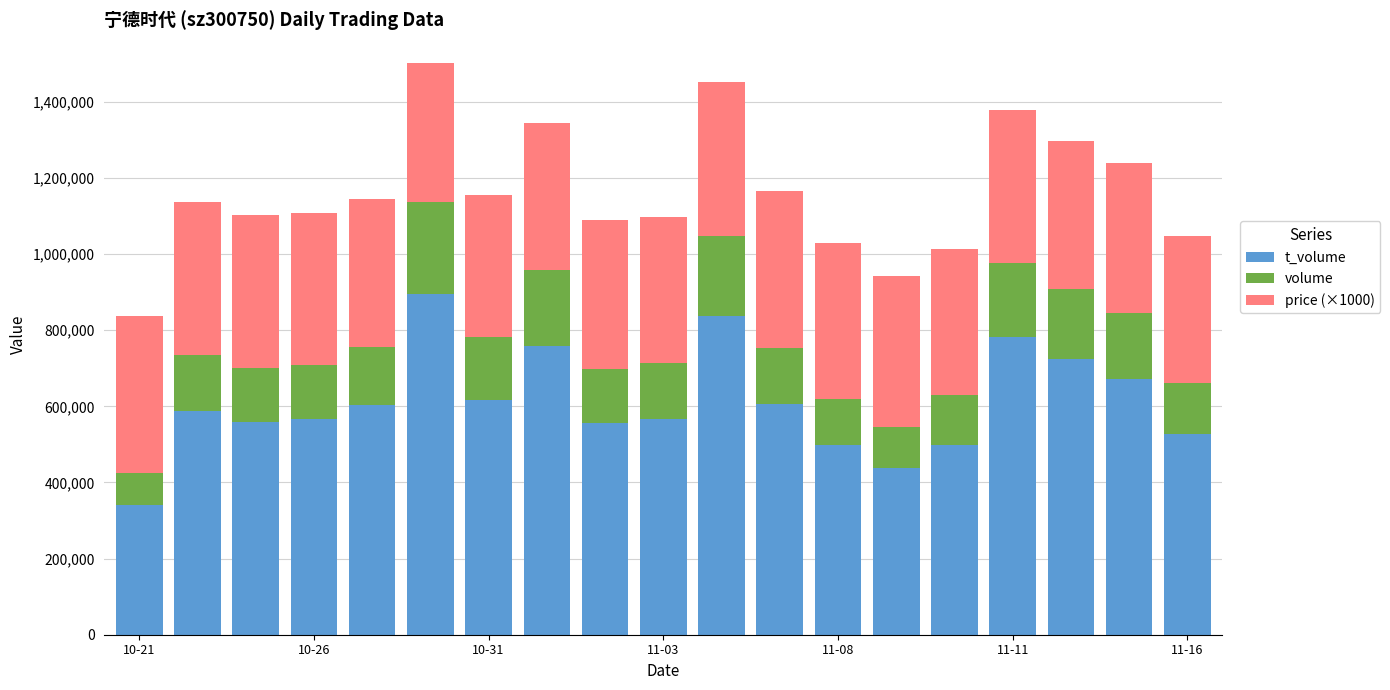

What are all the series names shown in the legend?

t_volume, volume, price (×1000)